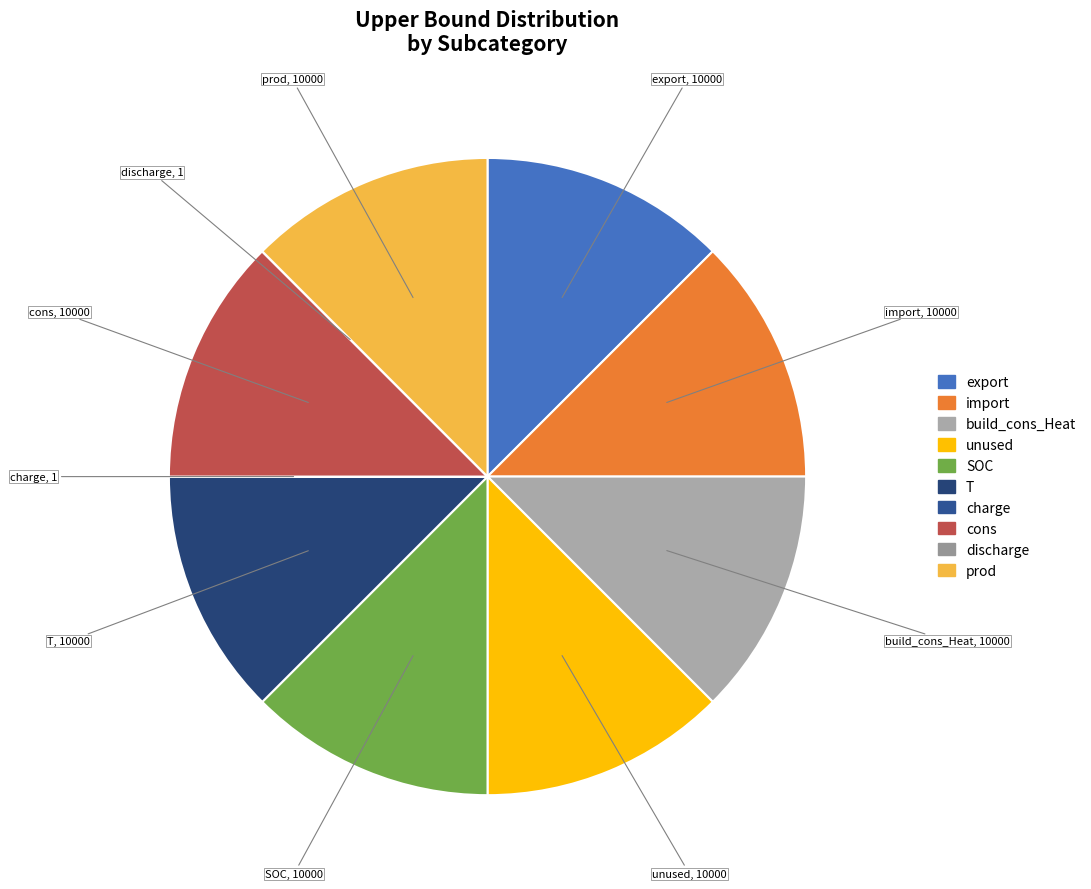

Is T the majority of the pie?

No